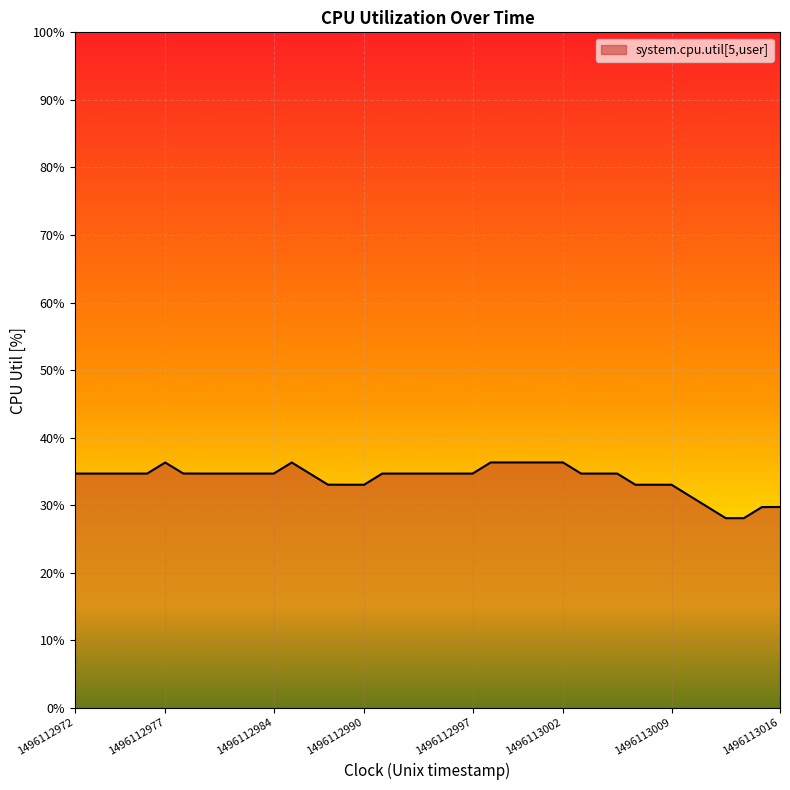

What is the minimum value shown in the chart?

0.3